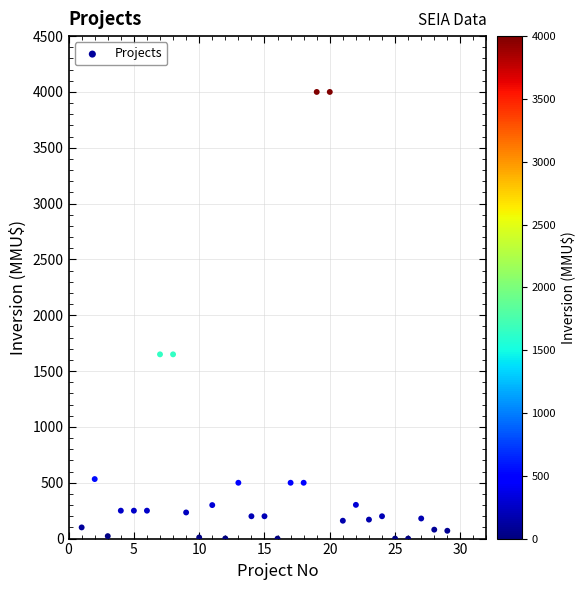

What is the range of X values (max minus min)?

28